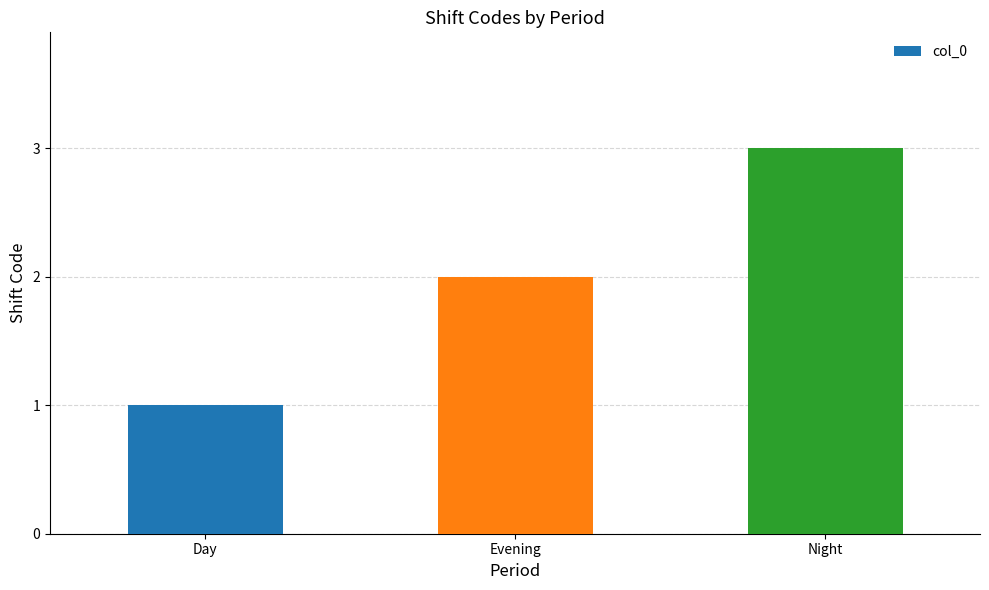

What is the difference between the values at Evening and Night?

1